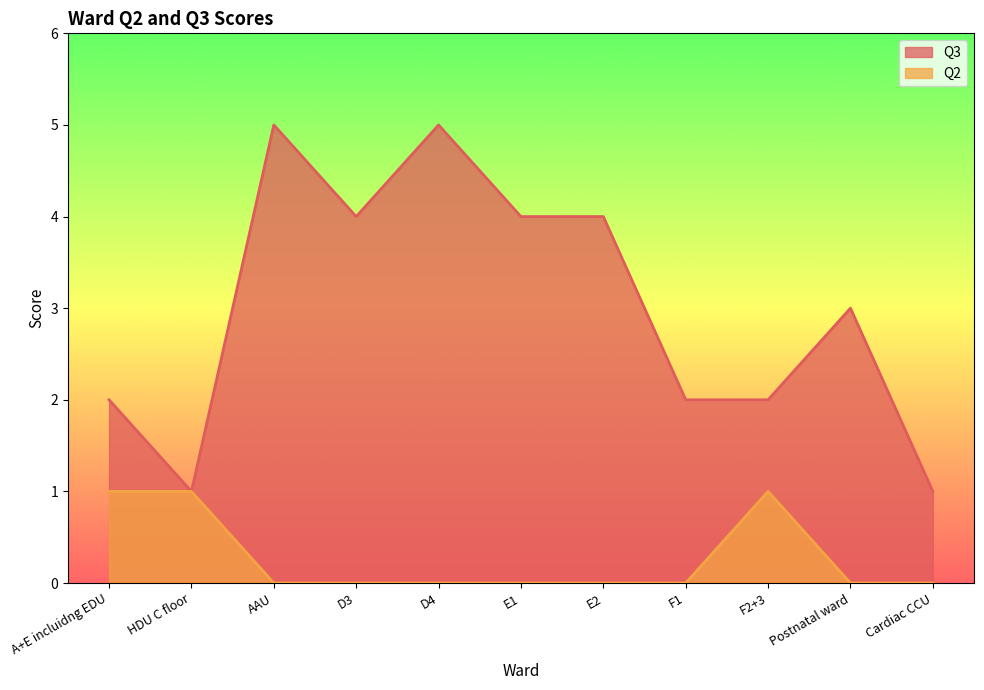

Reading left to right, what are all the values shown in this chart?

Q3: A+E incluidng EDU=2	HDU C floor=1	AAU=5	D3=4	D4=5	E1=4	E2=4	F1=2	F2+3=2	Postnatal ward=3	Cardiac CCU=1
Q2: A+E incluidng EDU=1	HDU C floor=1	AAU=0	D3=0	D4=0	E1=0	E2=0	F1=0	F2+3=1	Postnatal ward=0	Cardiac CCU=0